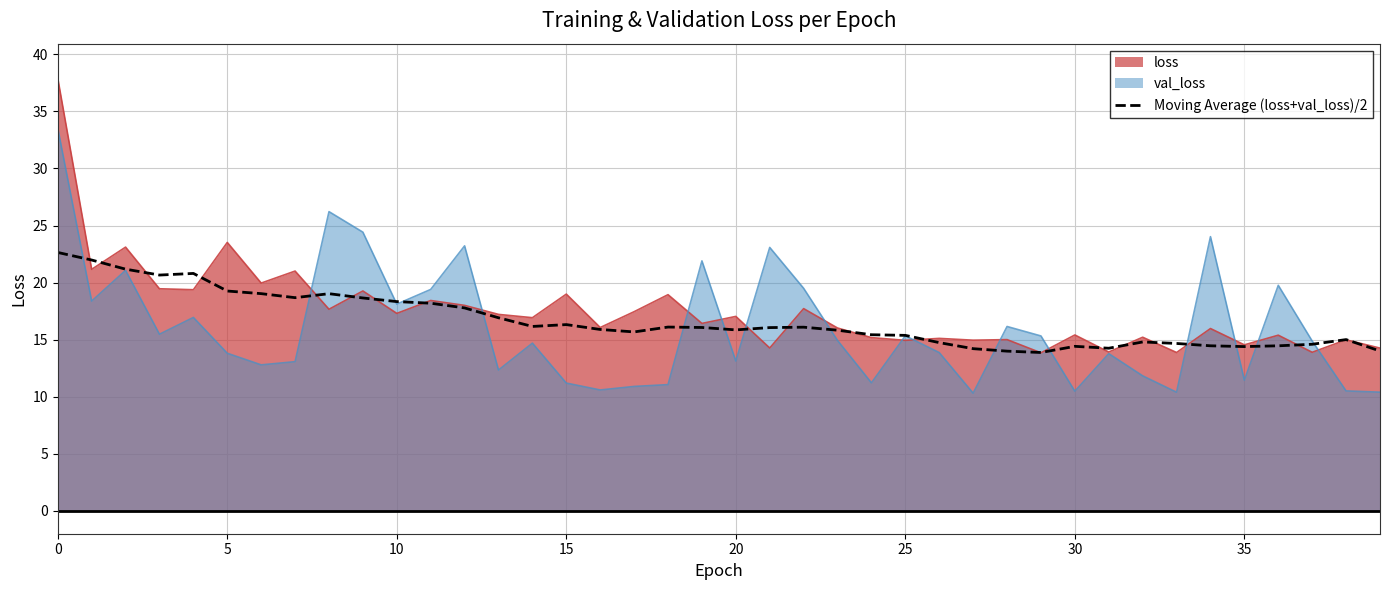

The chart shows a value of 22.0 at 13. True or false?

False